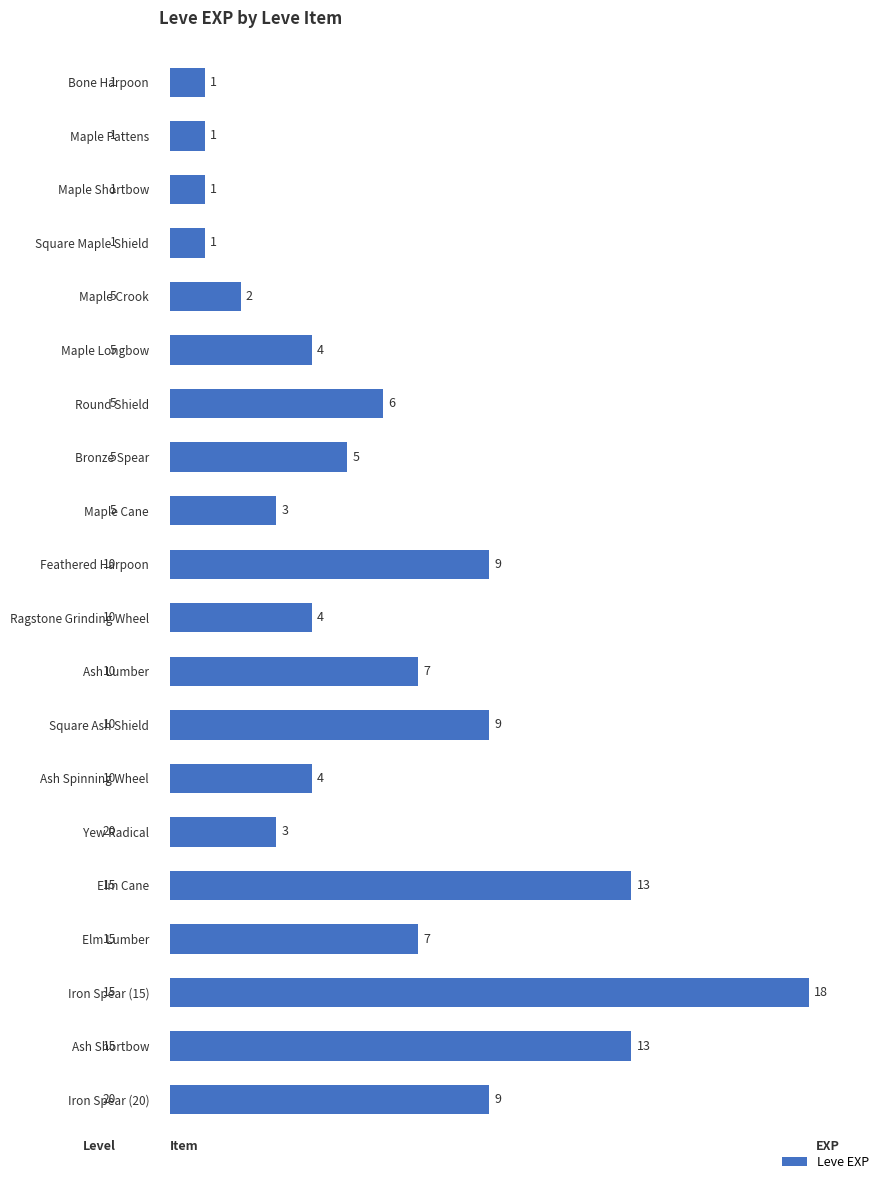

Reading bottom to top, transcribe all the data shown in this chart.

Iron Spear (20)=9	Ash Shortbow=13	Iron Spear (15)=18	Elm Lumber=7	Elm Cane=13	Yew Radical=3	Ash Spinning Wheel=4	Square Ash Shield=9	Ash Lumber=7	Ragstone Grinding Wheel=4	Feathered Harpoon=9	Maple Cane=3	Bronze Spear=5	Round Shield=6	Maple Longbow=4	Maple Crook=2	Square Maple Shield=1	Maple Shortbow=1	Maple Pattens=1	Bone Harpoon=1